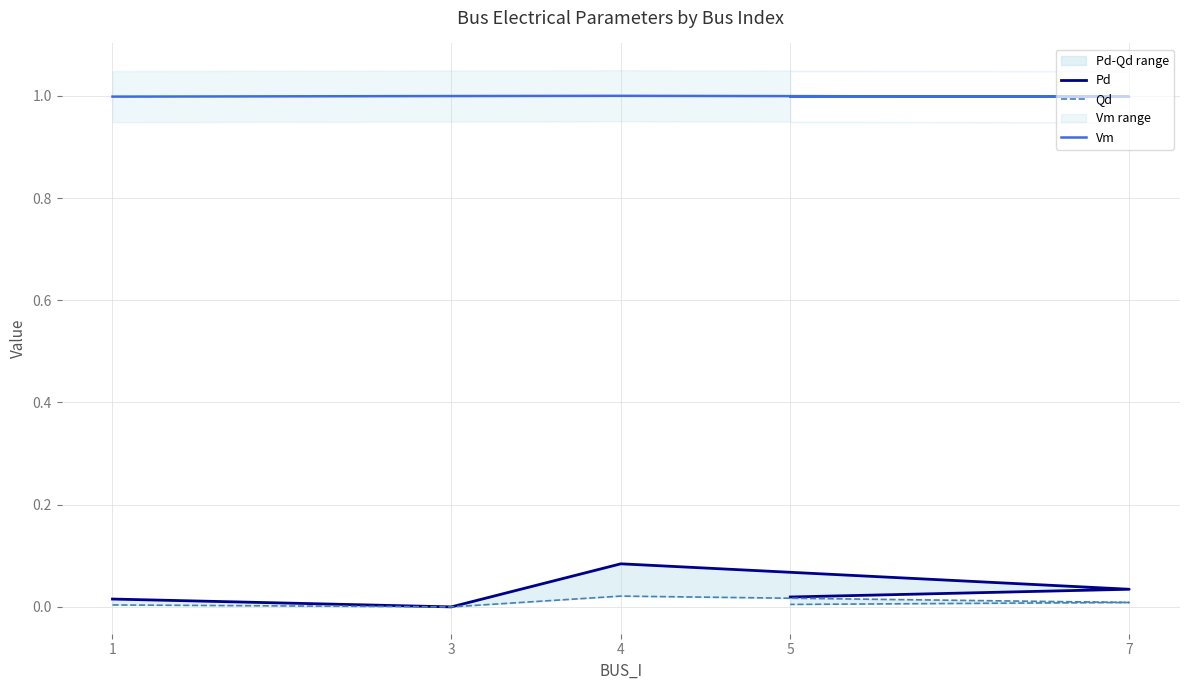

True or false: Pd has more than 1 points higher than both neighbors.

False